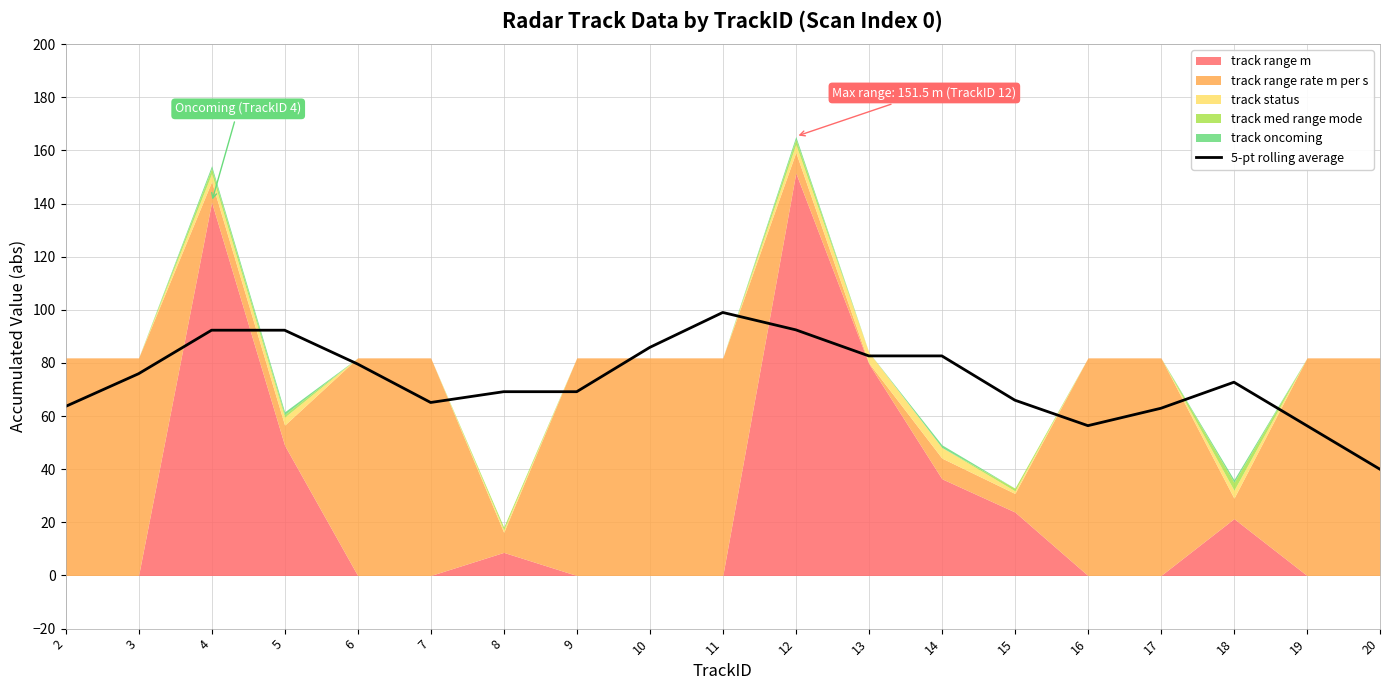

How many points are lower than both their immediate neighbors (excluding endpoints)?

2